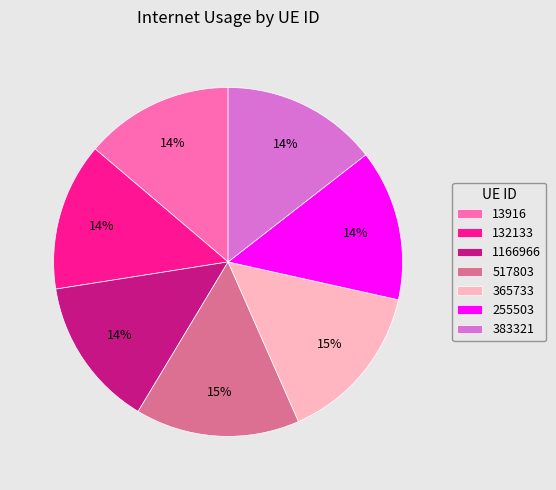

To the nearest percent, what percentage of the pie is 517803?

15%